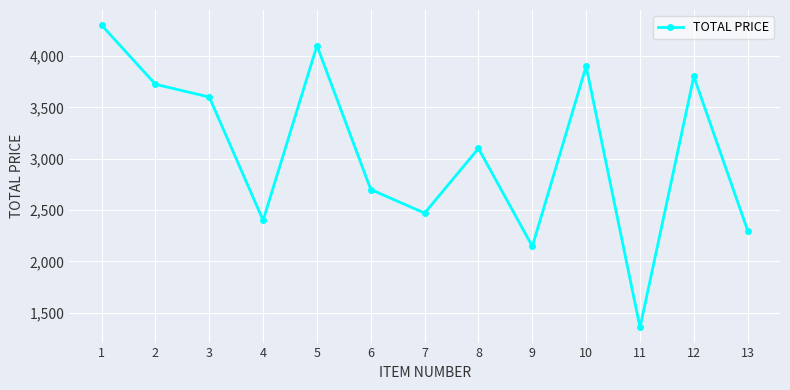

How many series are shown in this chart?

1